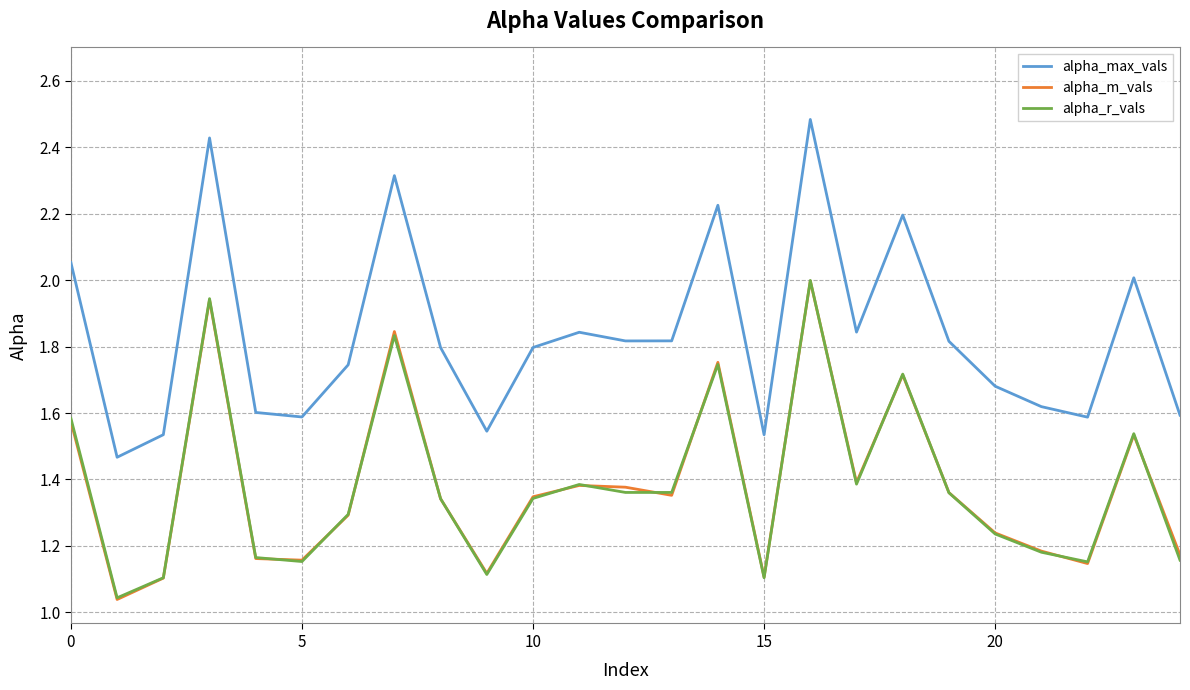

Which series has the largest total across all categories?

alpha_max_vals